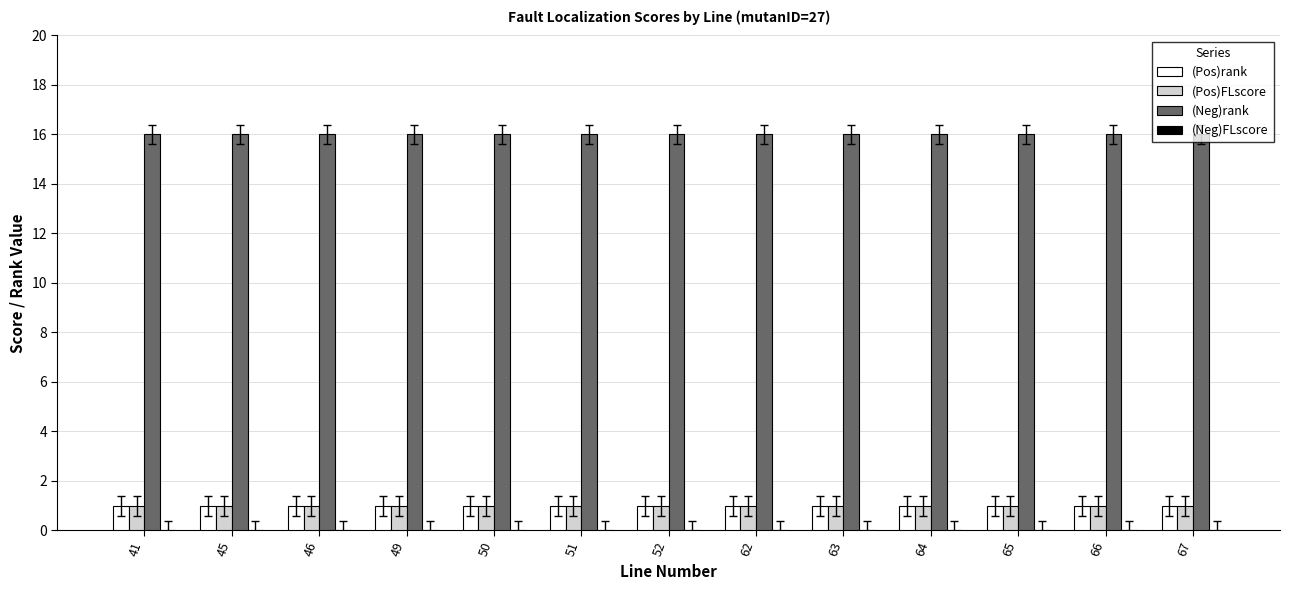

The (Pos)rank series shows 1 at 50. True or false?

True